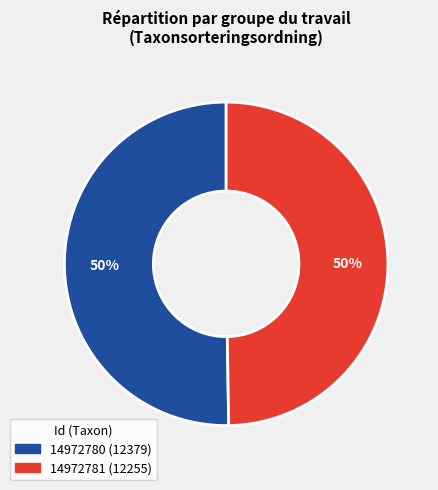

How many segments does this pie chart have?

2